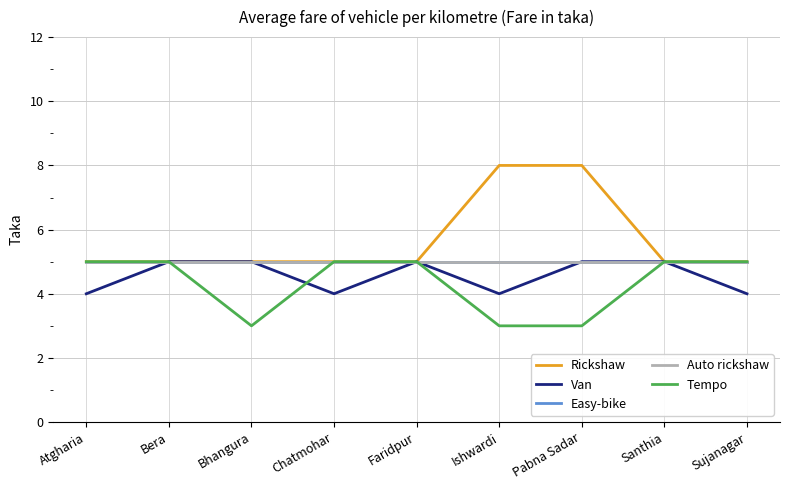

Is this an area chart (filled region under the line)?

No